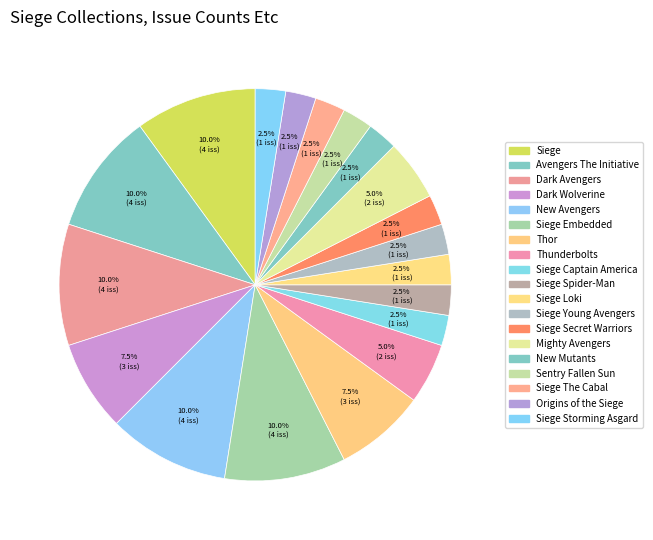

Which category has the smallest portion of the pie?

Siege Captain America